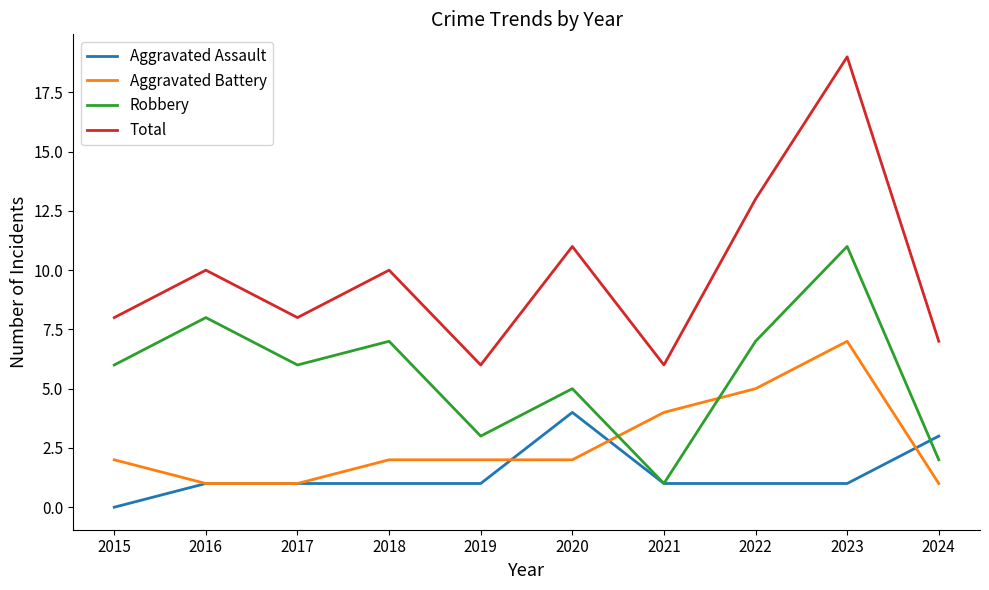

What is the difference between the maximum and minimum values in the Robbery series?

10